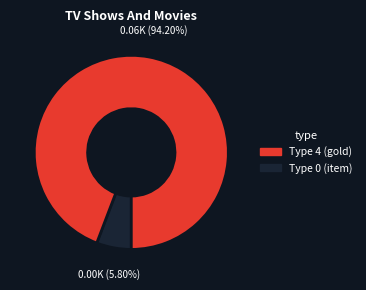

Is there a majority slice in this chart?

Yes